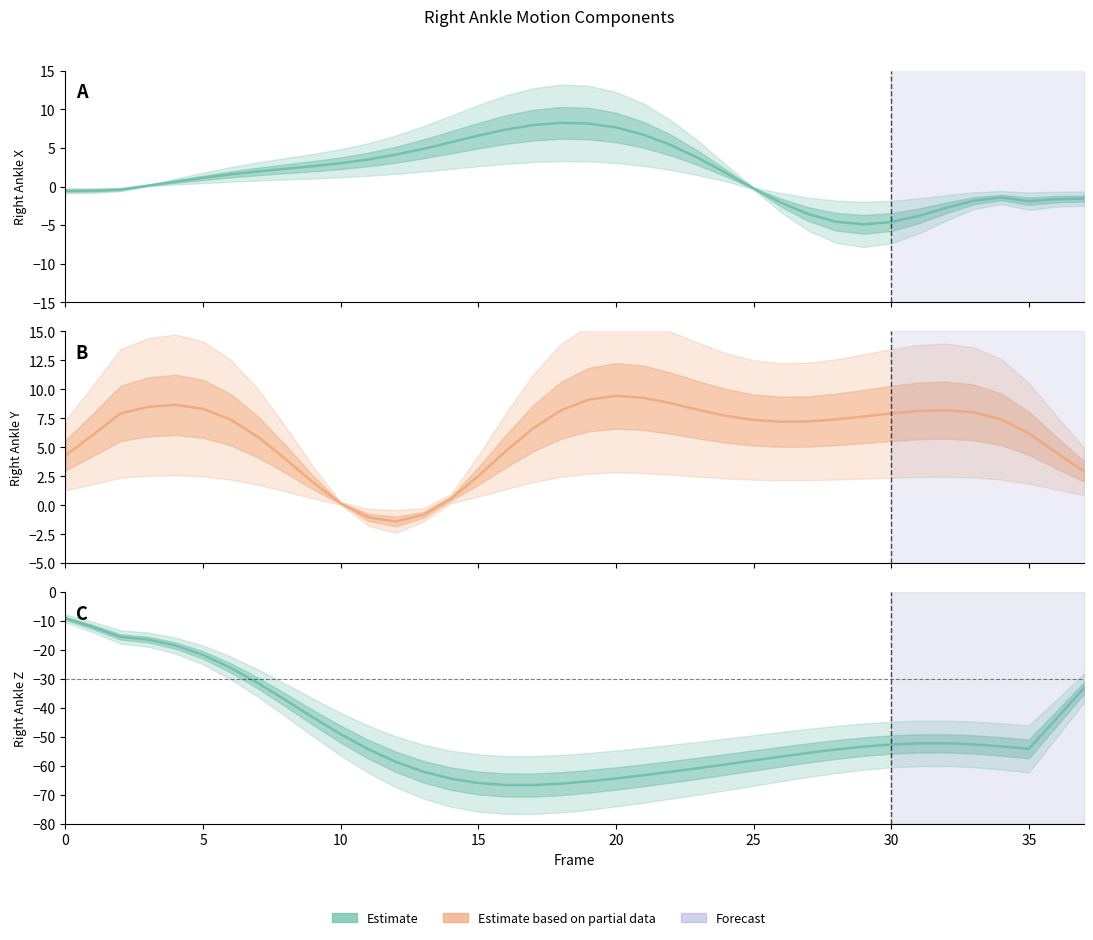

Which category has the lowest value in the Estimate (X) series?

29